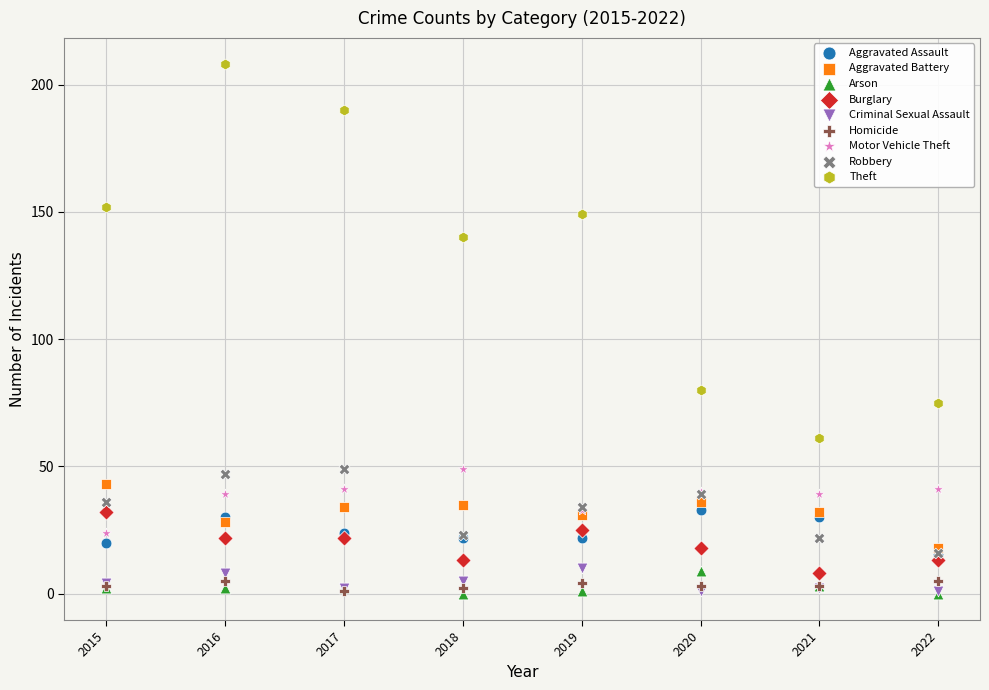

In the Theft series, what Y value is closest to 134?

140